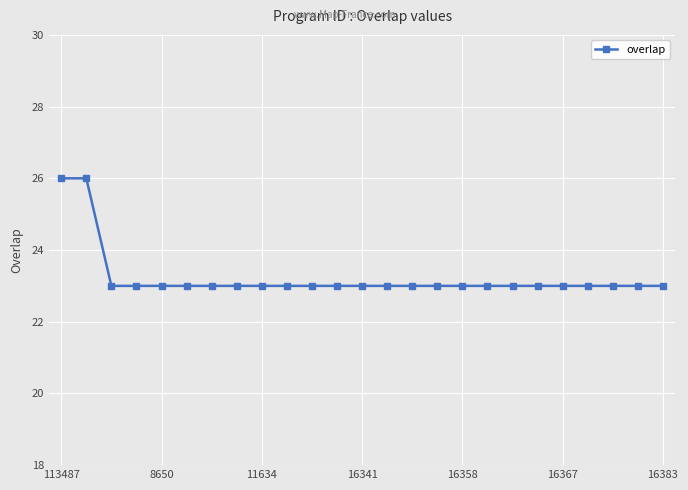

Reading left to right, extract all data points from this chart.

26	26	23	23	23	23	23	23	23	23	23	23	23	23	23	23	23	23	23	23	23	23	23	23	23